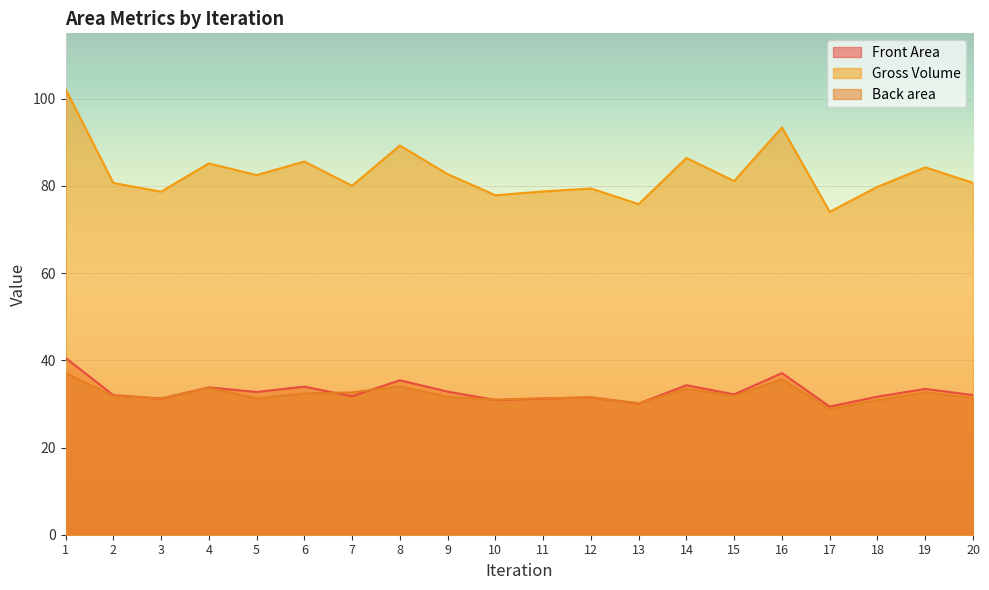

Which label corresponds to the smallest value in the chart?

17